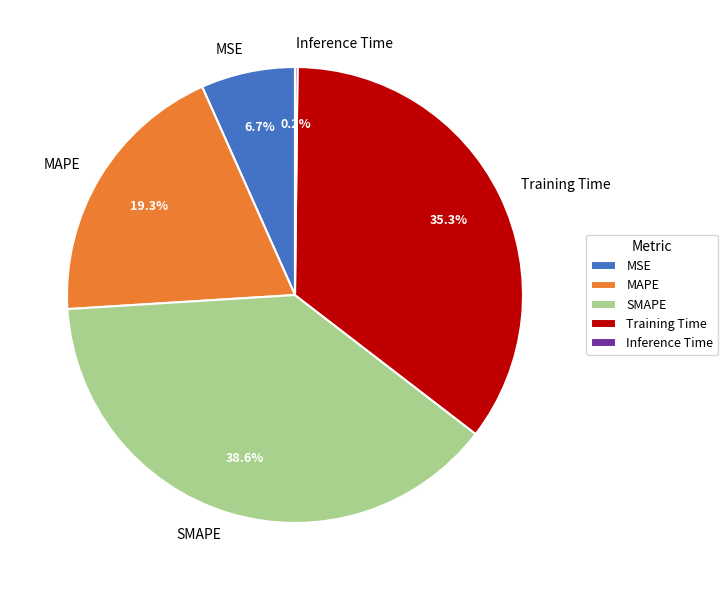

What is the ratio of the value at SMAPE to the value at MAPE?

2.0